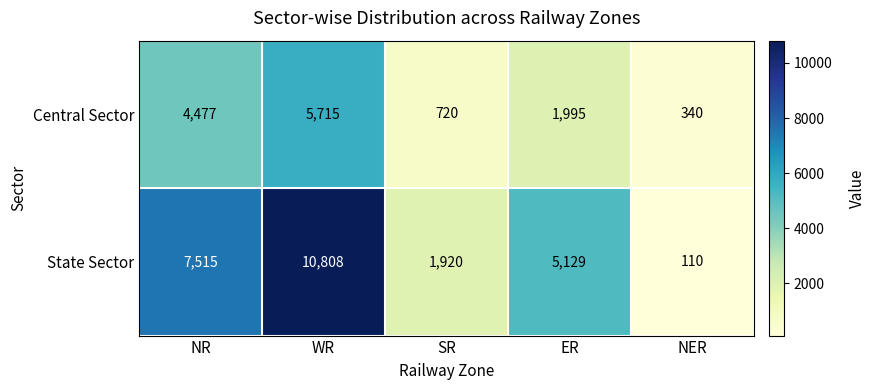

At which category is the sum across all series the highest?

WR